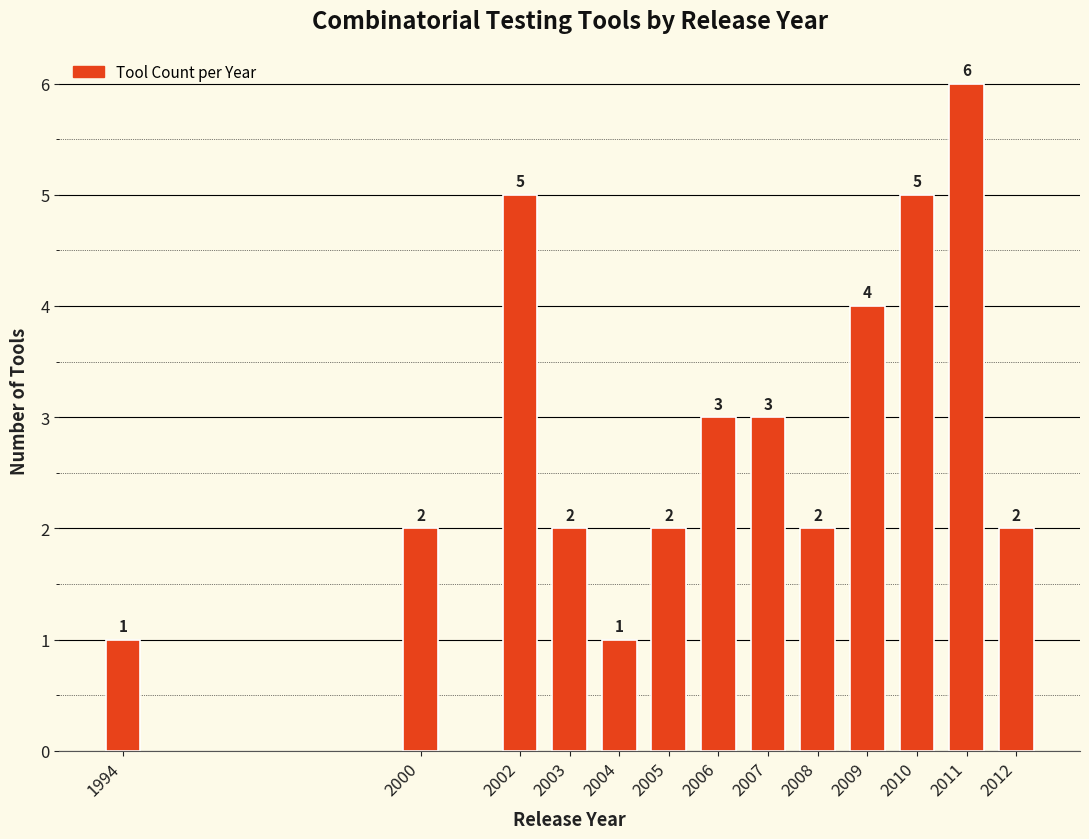

Reading left to right, extract all data points from this chart.

1994=1	2000=2	2002=5	2003=2	2004=1	2005=2	2006=3	2007=3	2008=2	2009=4	2010=5	2011=6	2012=2